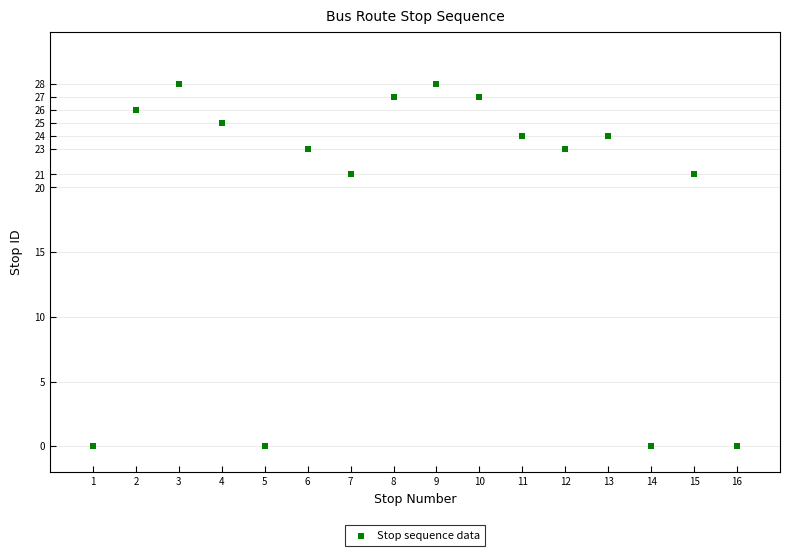

What is the range of X values (max minus min)?

15